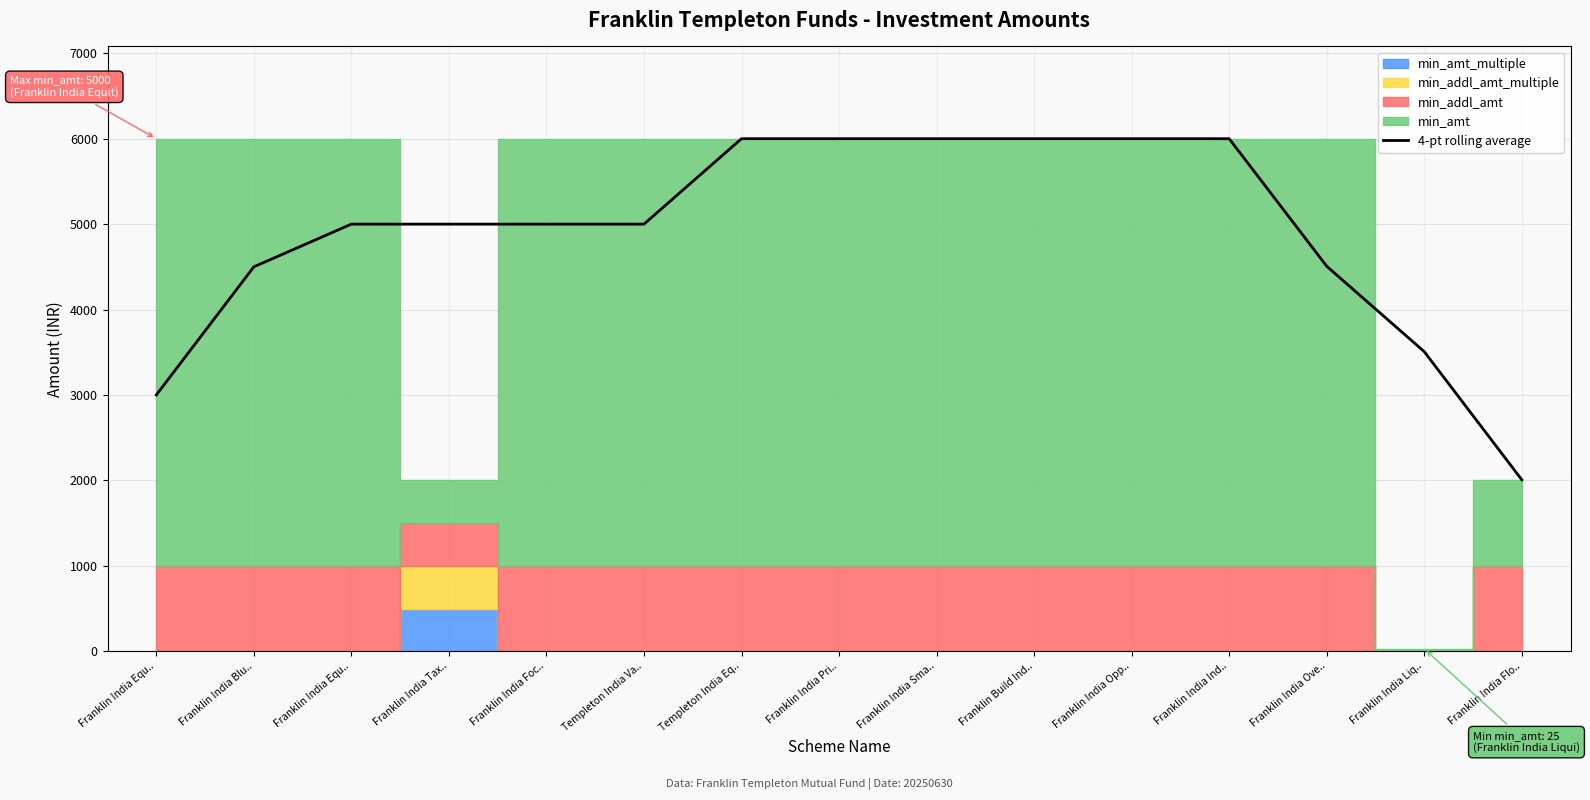

Reading right to left, transcribe all the data shown in this chart.

2008.0	3508.5	4508.5	6002.0	6002.0	6002.0	6002.0	6002.0	6002.0	5001.5	5001.5	5001.5	5001.5	4501.5	3001.0